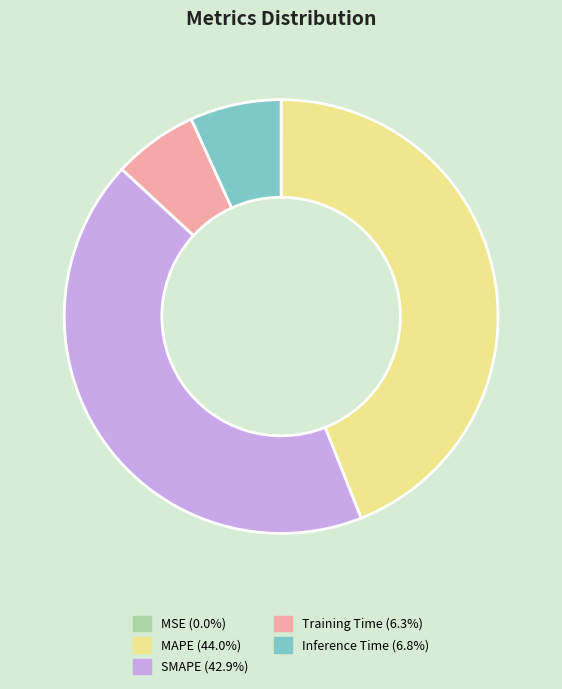

Approximately how many times larger is the value at SMAPE (42.9%) compared to MAPE (44.0%)?

1.0